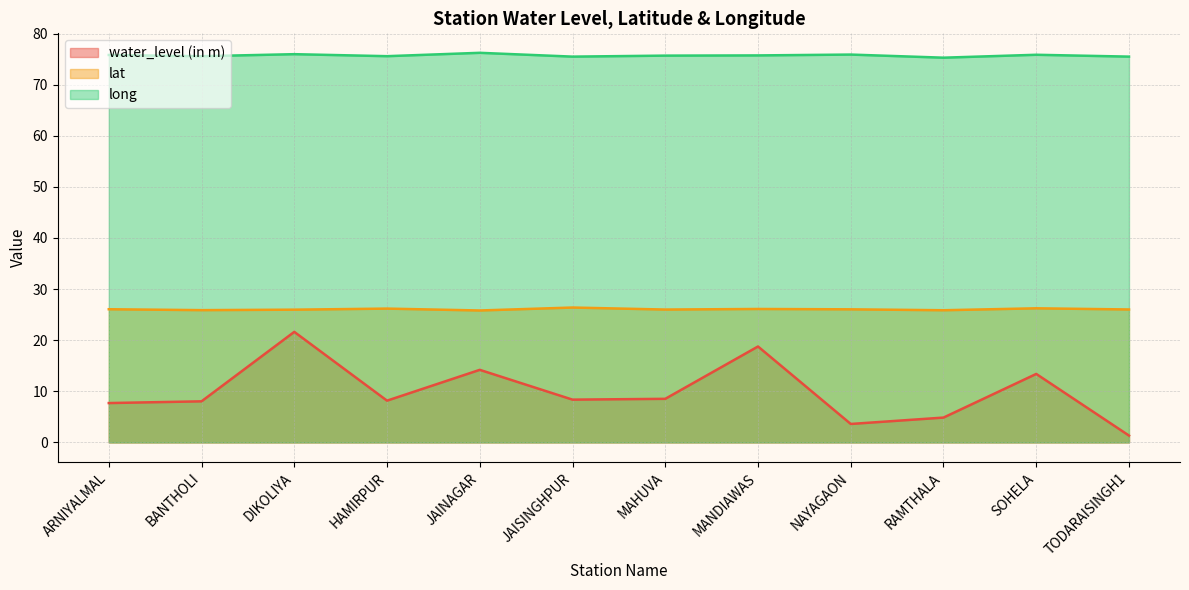

How many data points in water_level (in m) are less than 8?

4